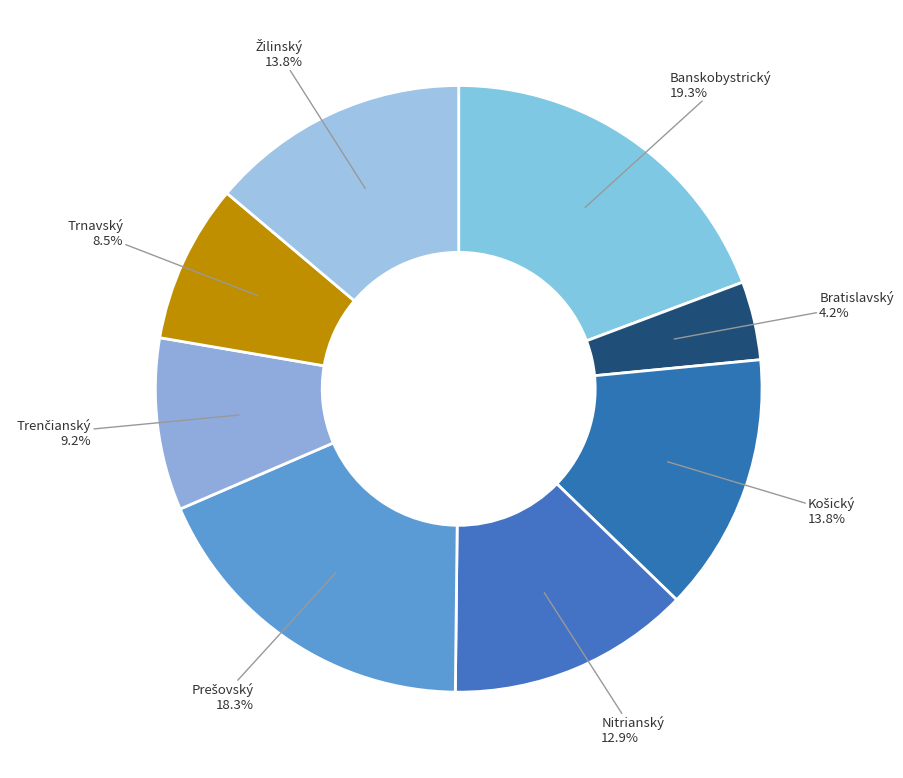

To the nearest percent, what is the difference between the largest and smallest slice percentages?

15%